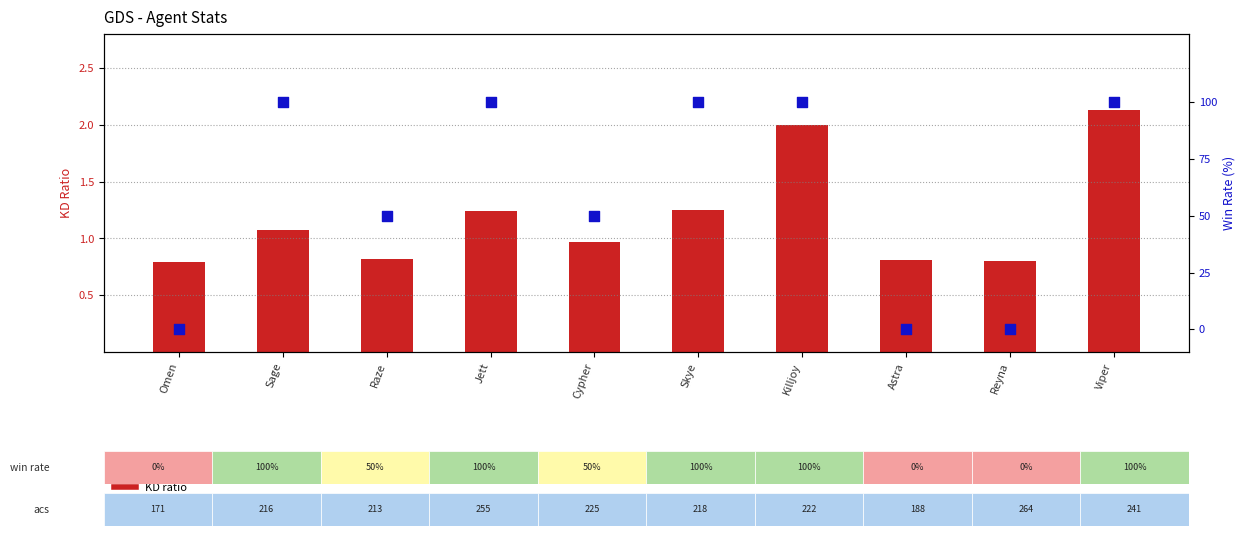

What are all the series names shown in the legend?

KD ratio, Win Rate (%)